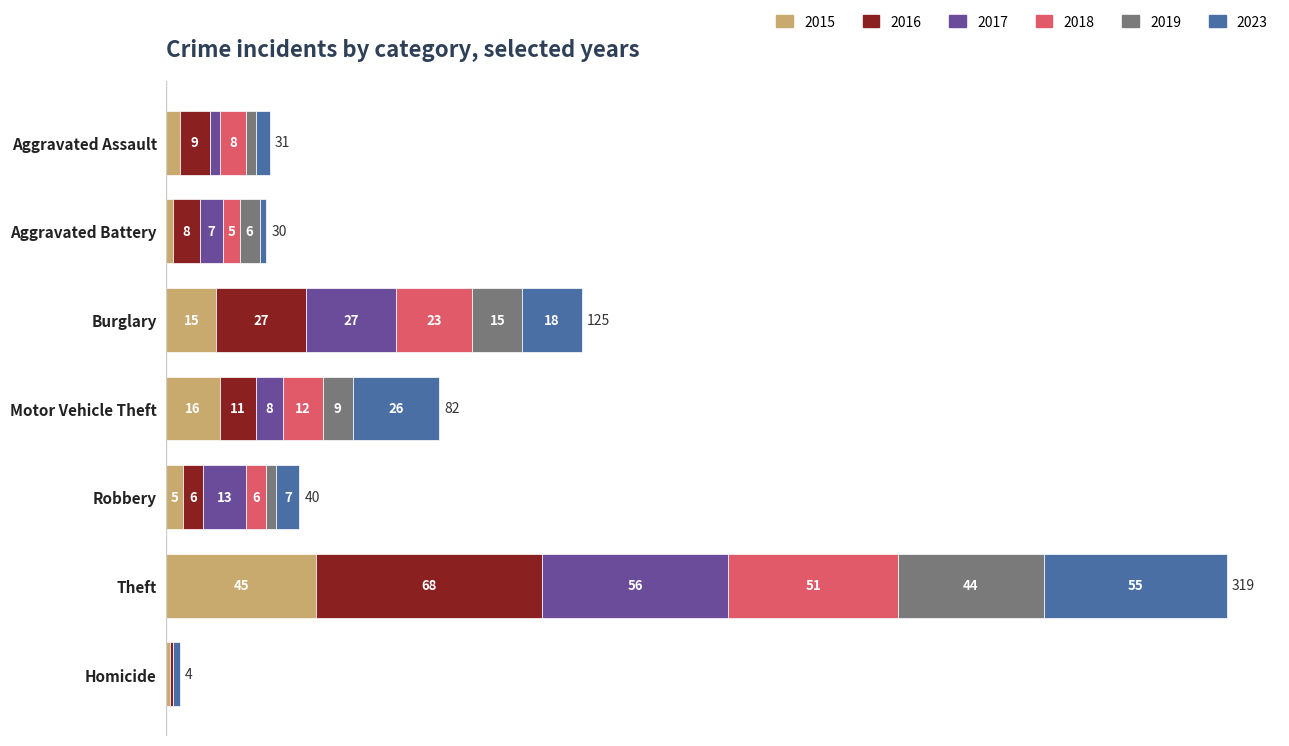

At which category is the sum across all series the highest?

Theft